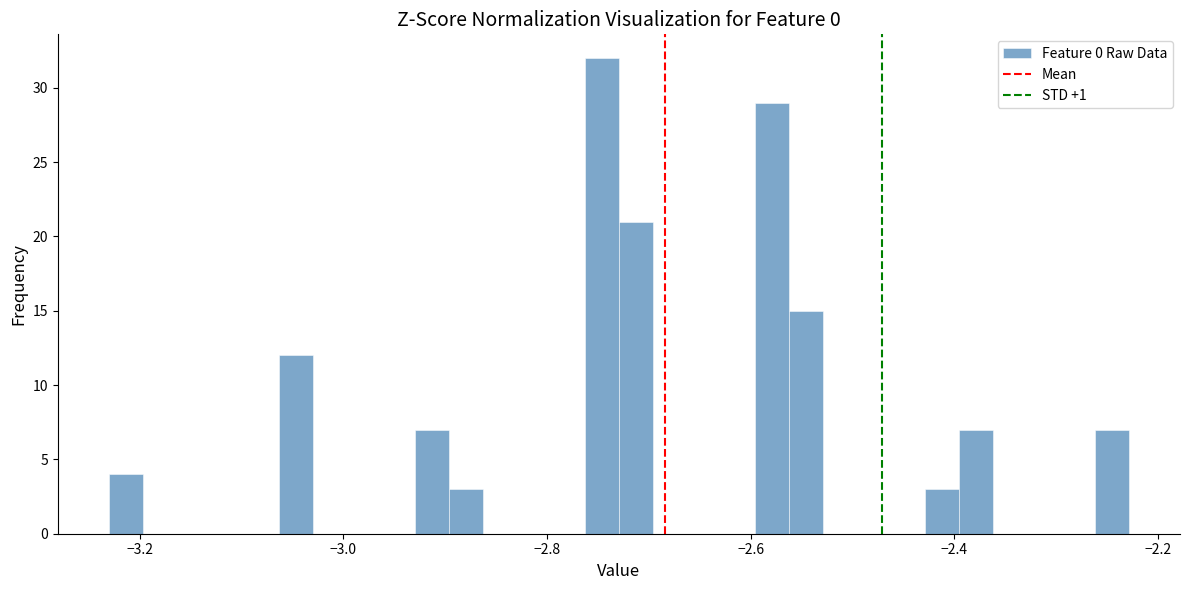

Read against the x-axis, roughly where is the centre of the tallest bar?

-2.74